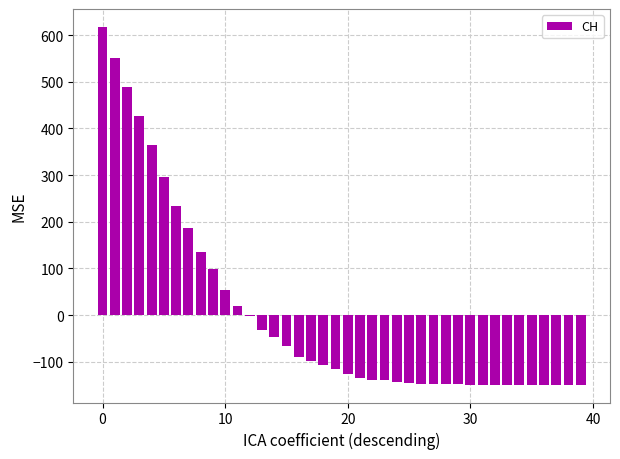

What is the maximum value shown in the chart?

617.8